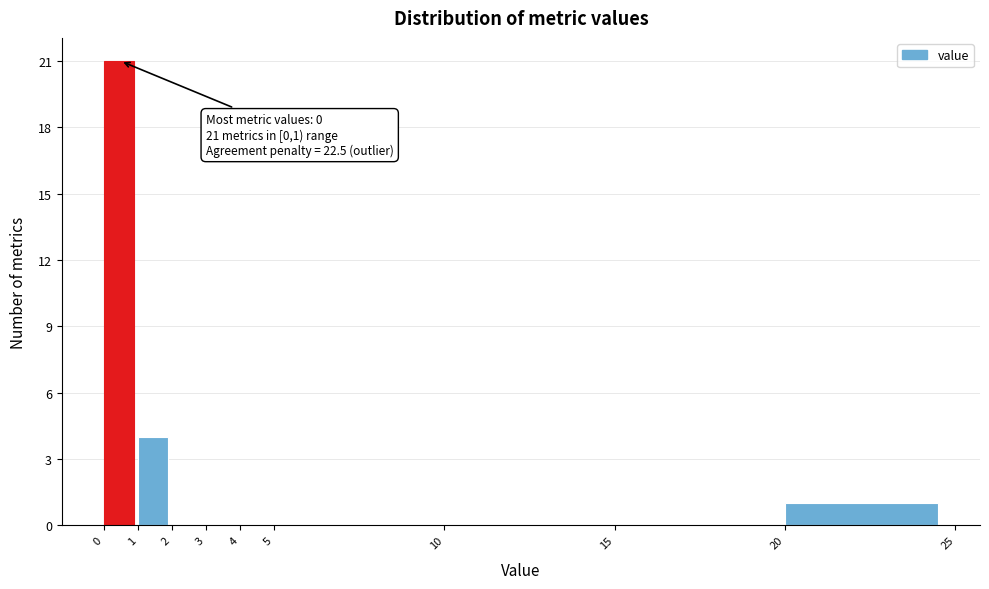

Which range on the x-axis has the tallest bar?

0 to 1